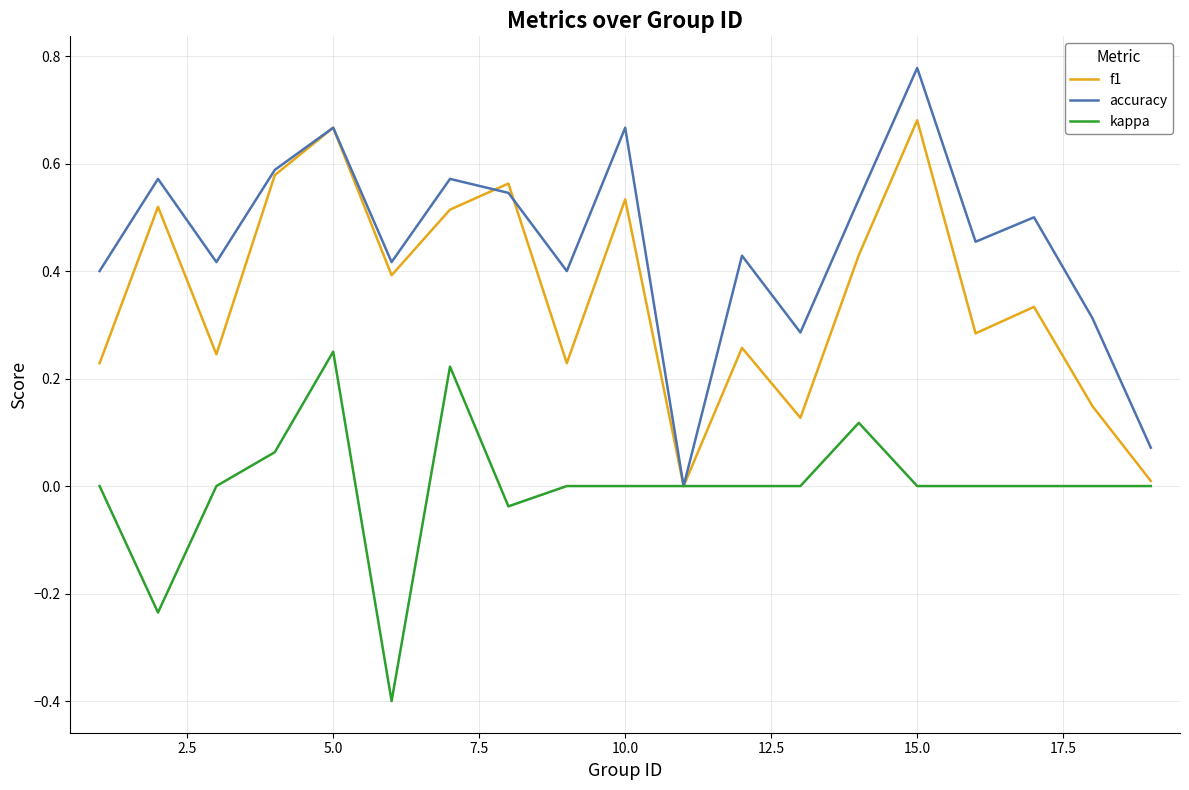

What is the minimum value shown in the chart?

-0.4